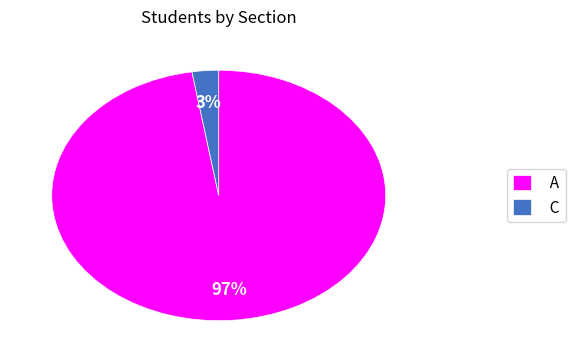

Is A the majority of the pie?

Yes